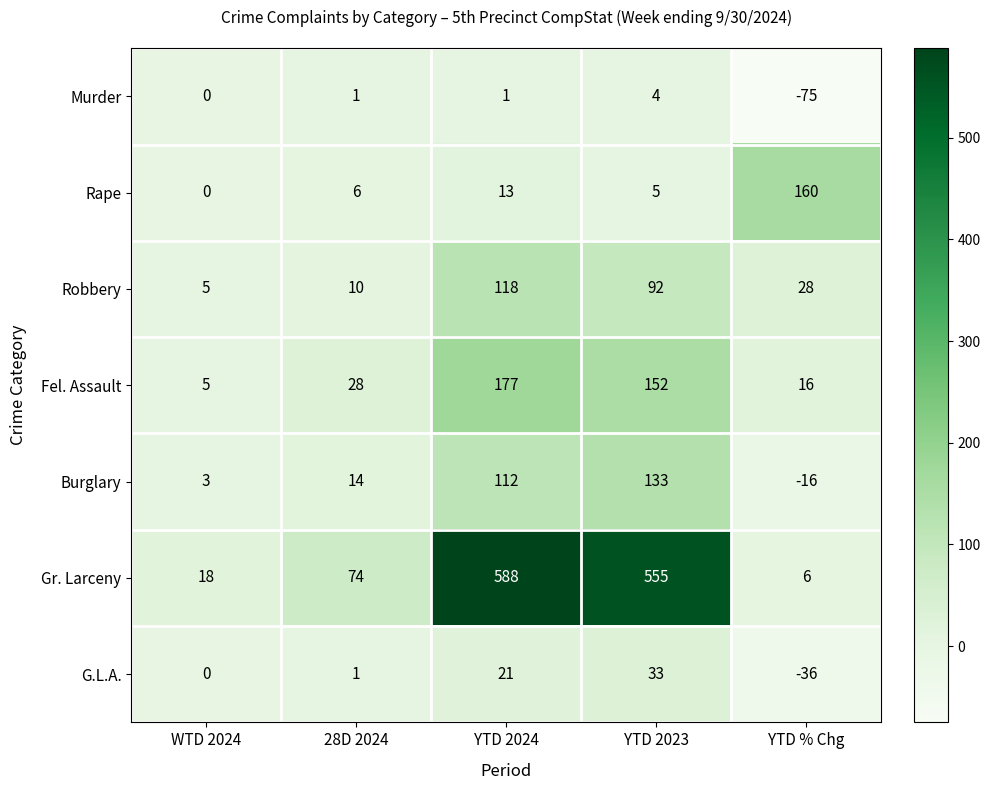

Which category has the lowest value across all series?

YTD % Chg